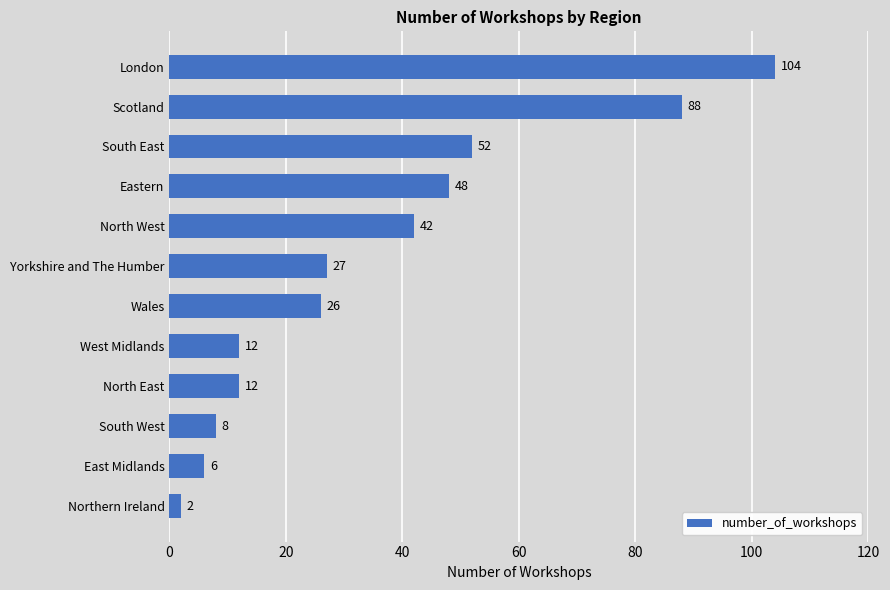

Is it true that the value at South East is 52?

True